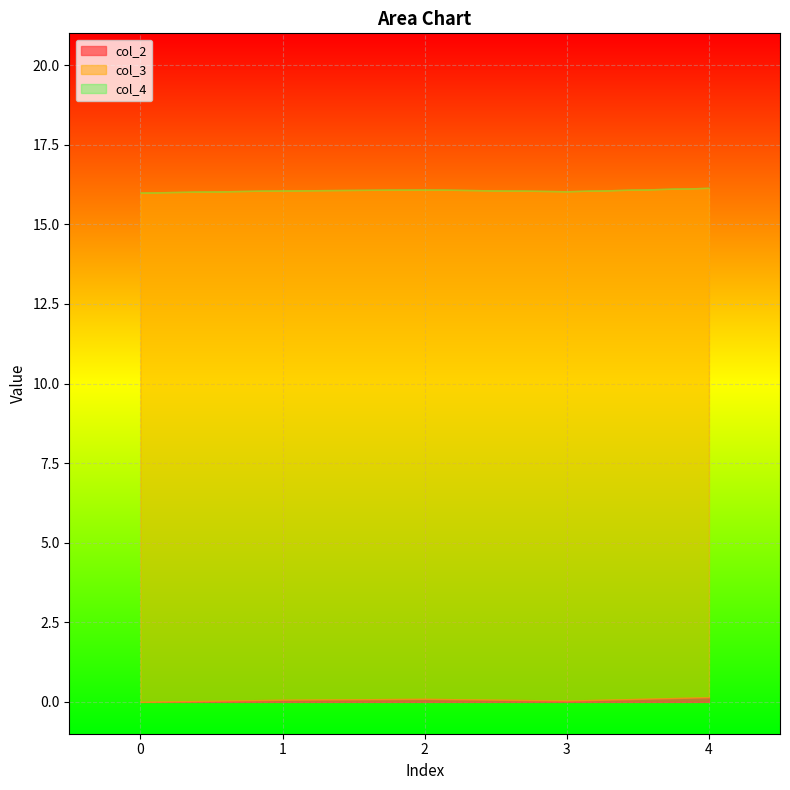

What is the total value across all series at 1?

16.1